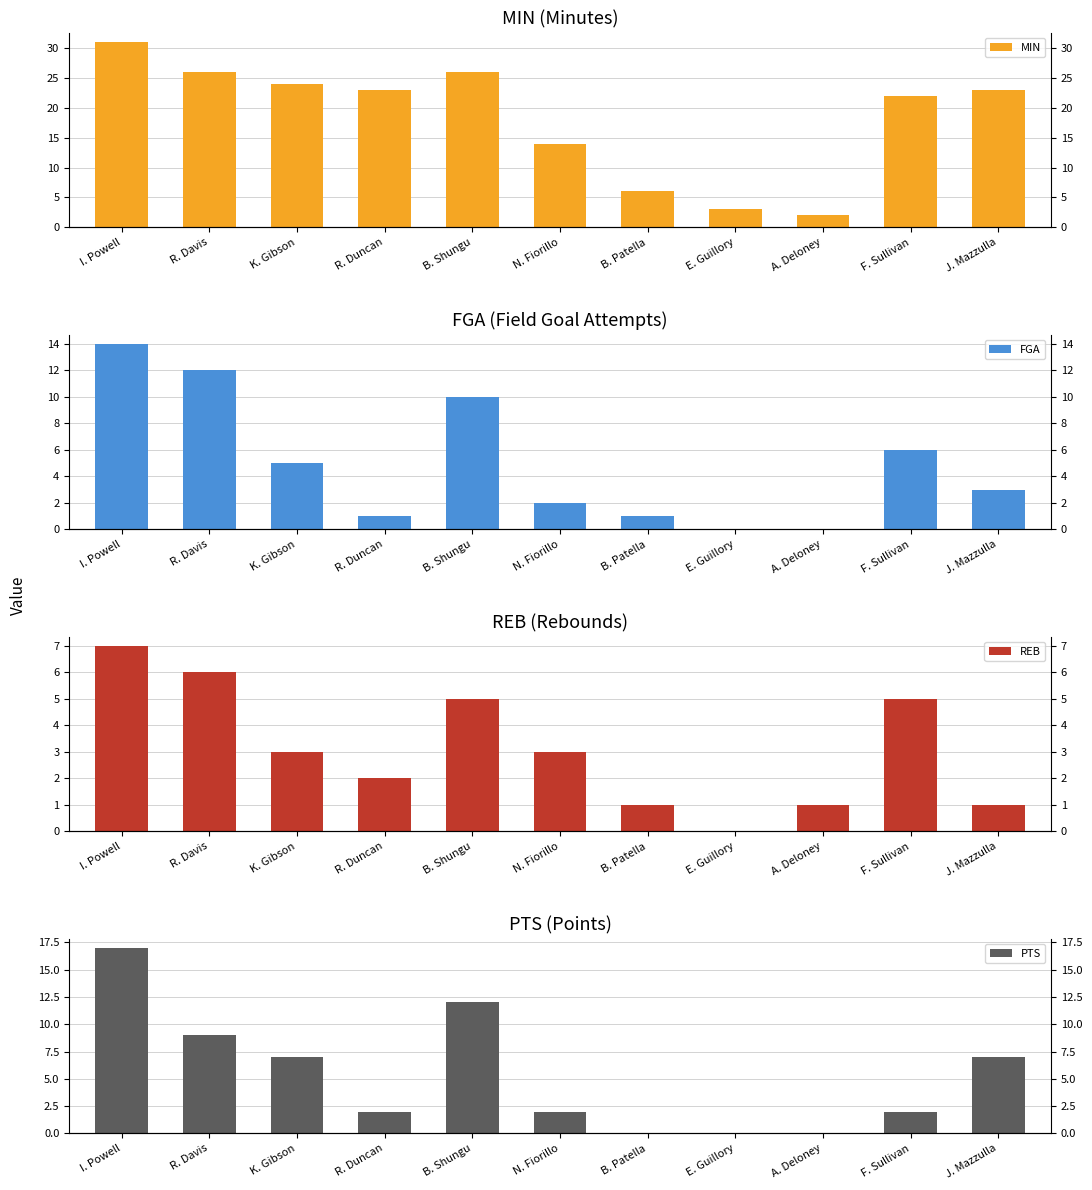

Are the bars grouped side by side (vs. stacked)?

Yes